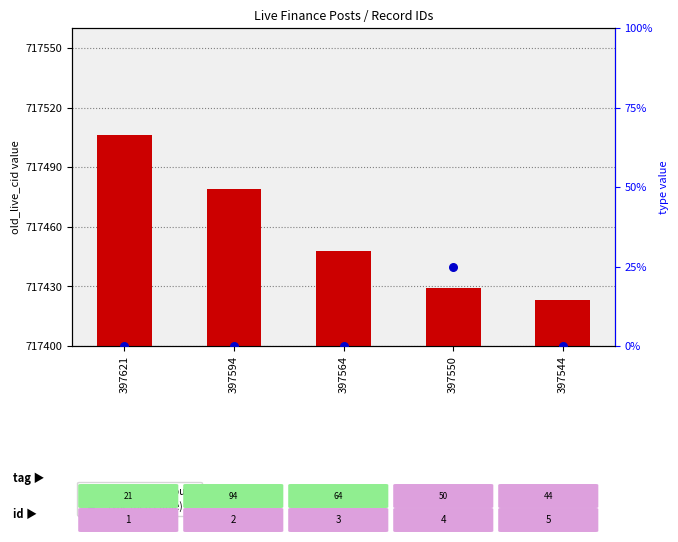

What are all the series names shown in the legend?

old_live_cid, type